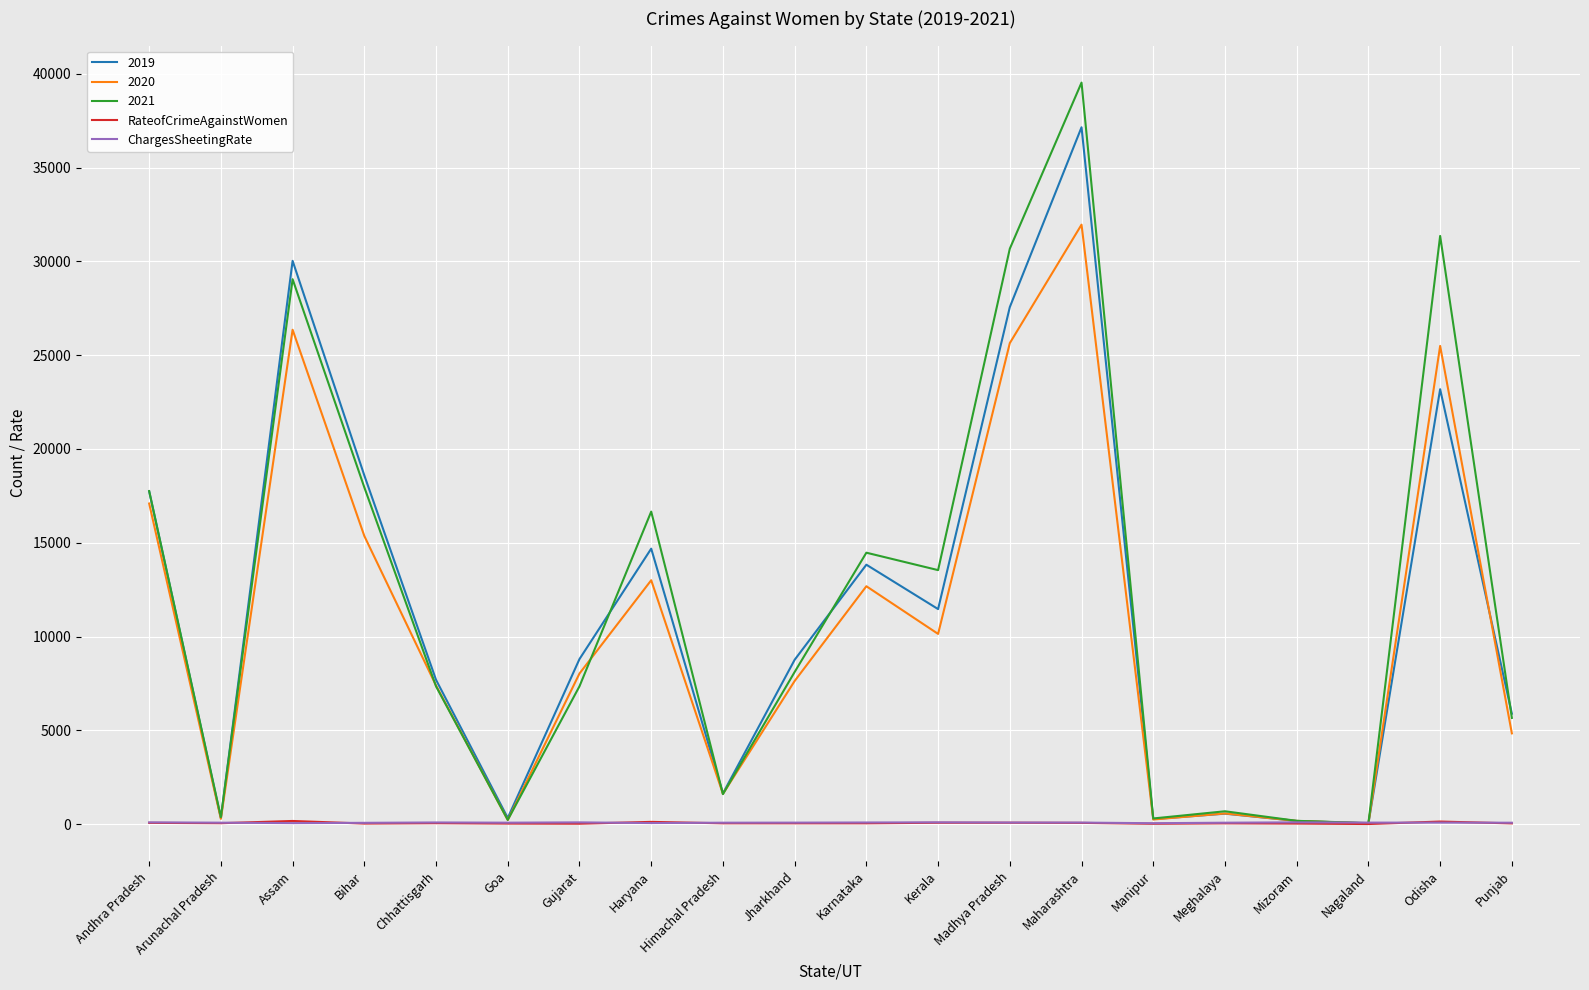

Where do ChargesSheetingRate and RateofCrimeAgainstWomen first cross each other?

Arunachal Pradesh and Assam